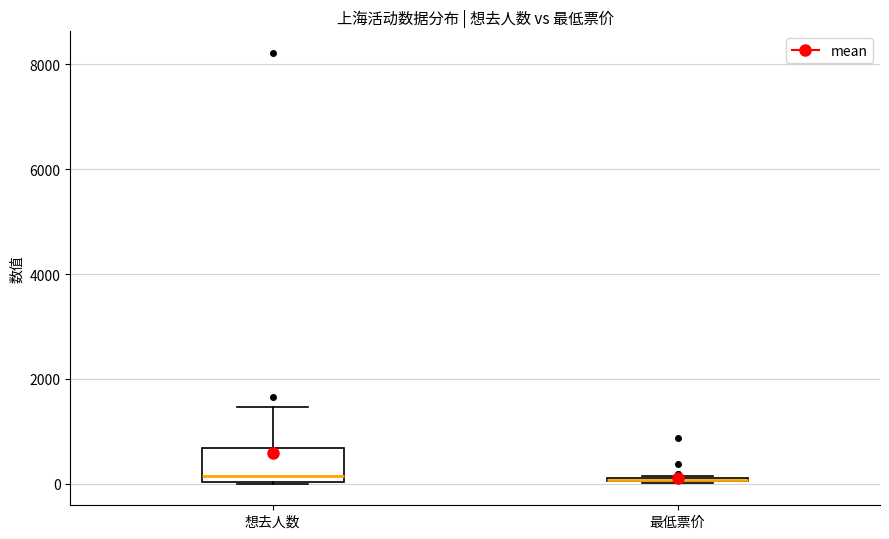

Reading left to right, read every box against the y-axis: the position of its median line, the range the box covers, and the ends of its whiskers. The values are not printed on the chart, so give them approximately, as read against the axis.

想去人数: median 200, box 0 to 600, whiskers 0 to 1400
最低票价: box collapsed to a line at 0, whiskers 0 to 200